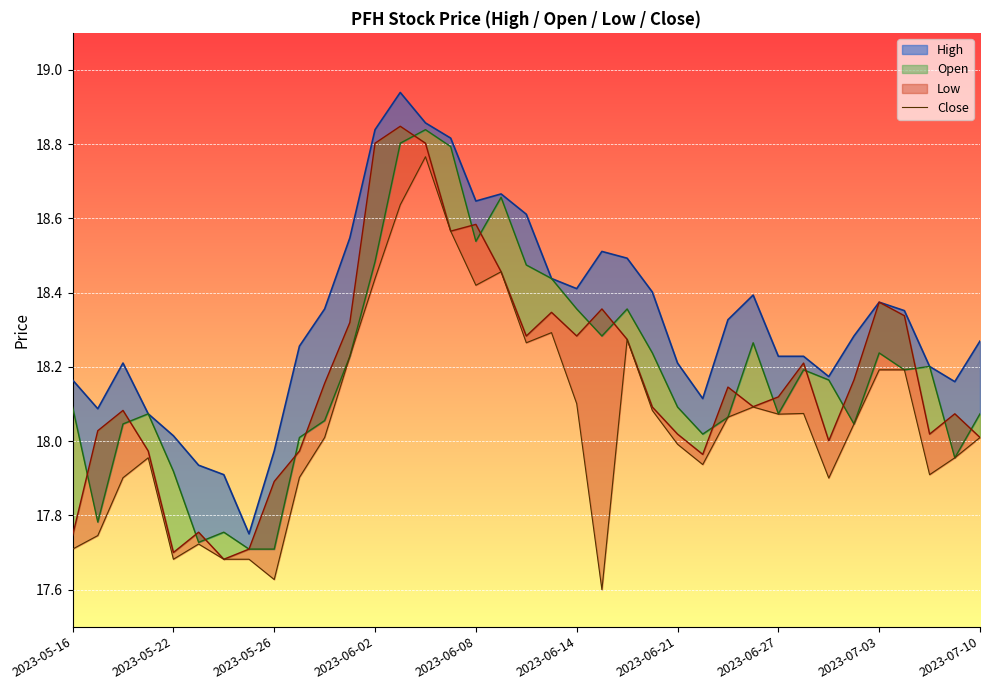

Where does the data first go above 18?

10